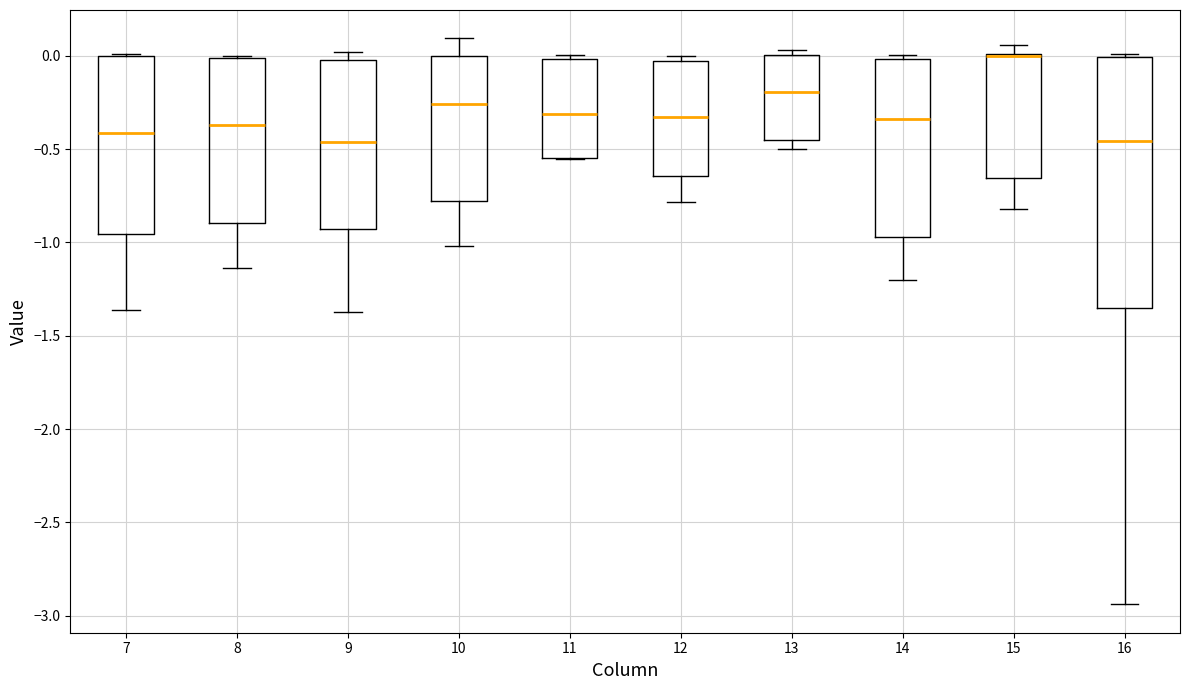

Where does the median line of the box at x = 14 sit on the y-axis? The values are not printed on the chart, so give them approximately, as read against the axis.

-0.35